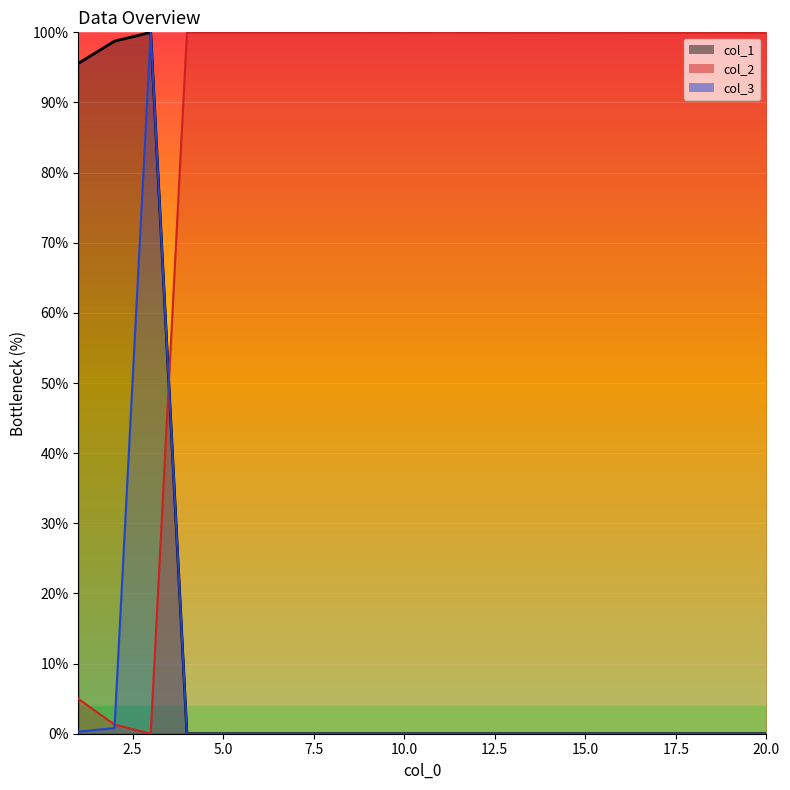

How many distinct data groups are displayed?

3